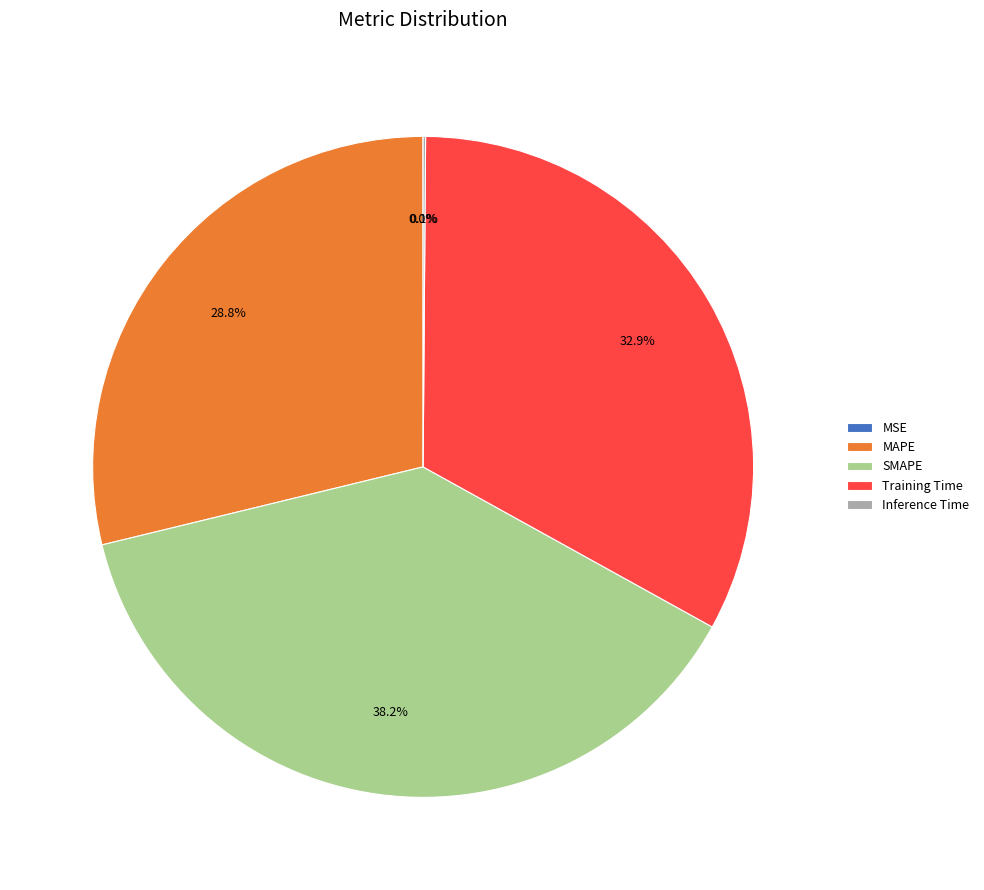

Which slice is the largest?

SMAPE